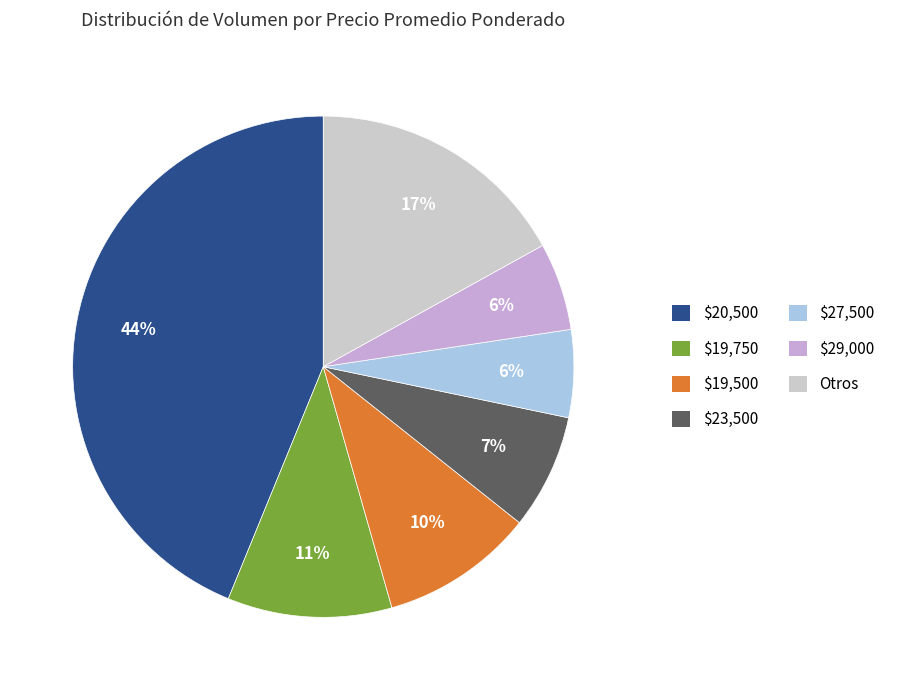

Which category has the biggest portion of the pie?

$20,500